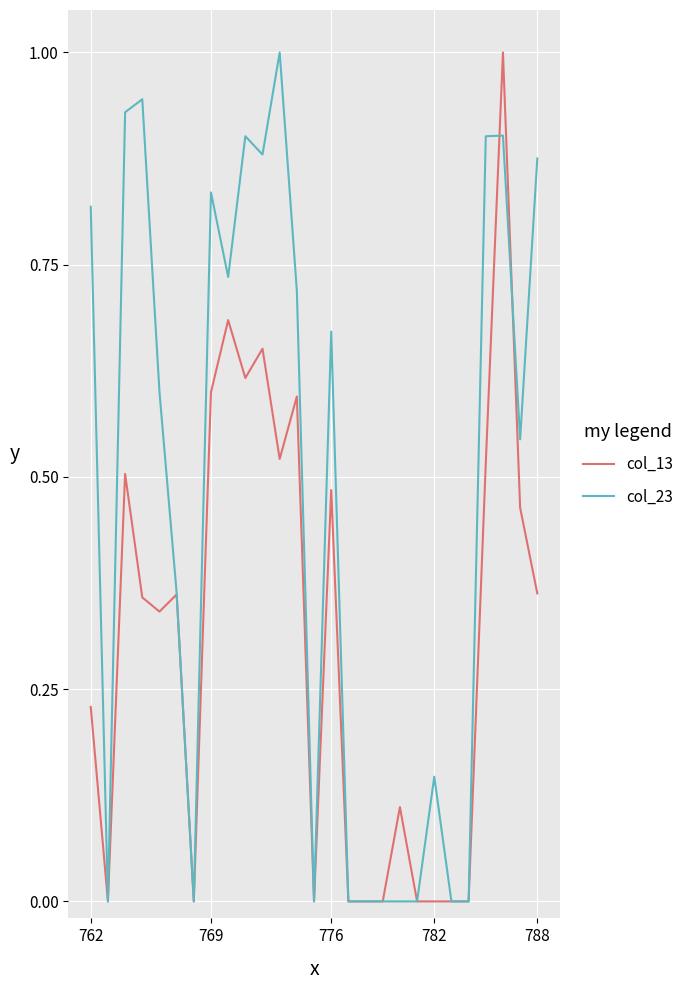

Which series has the largest total across all categories?

col_23